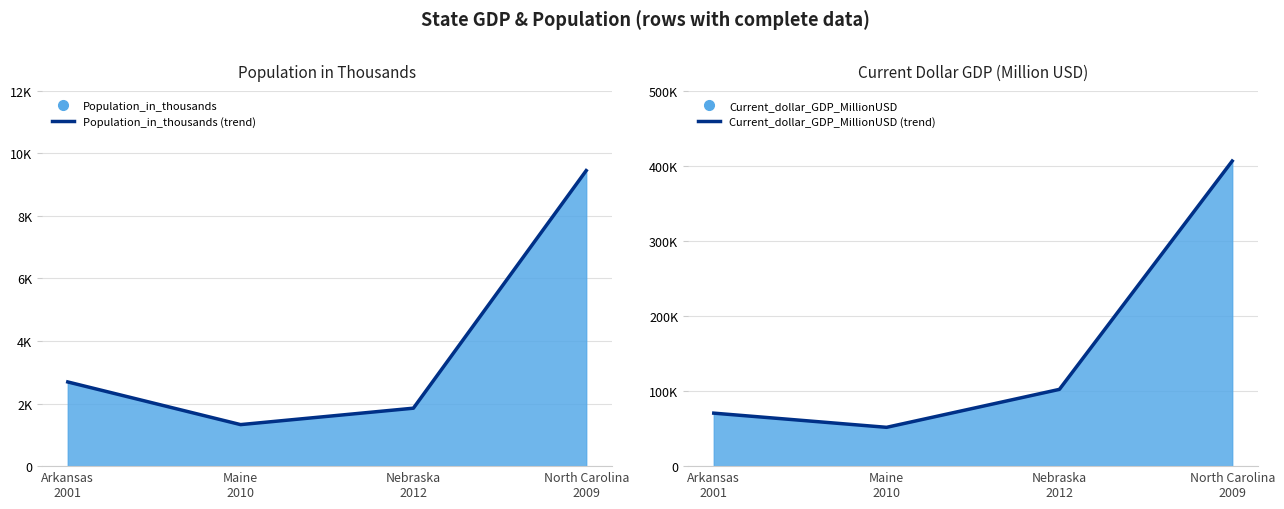

What is the minimum value for Population_in_thousands (trend)?

1328.0